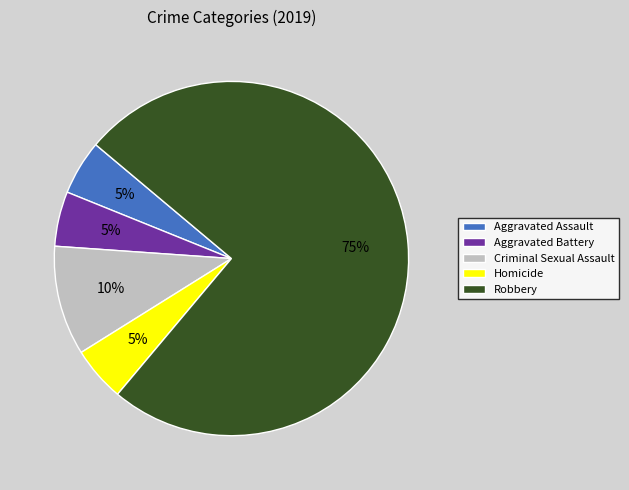

How many slices are in this pie chart?

5